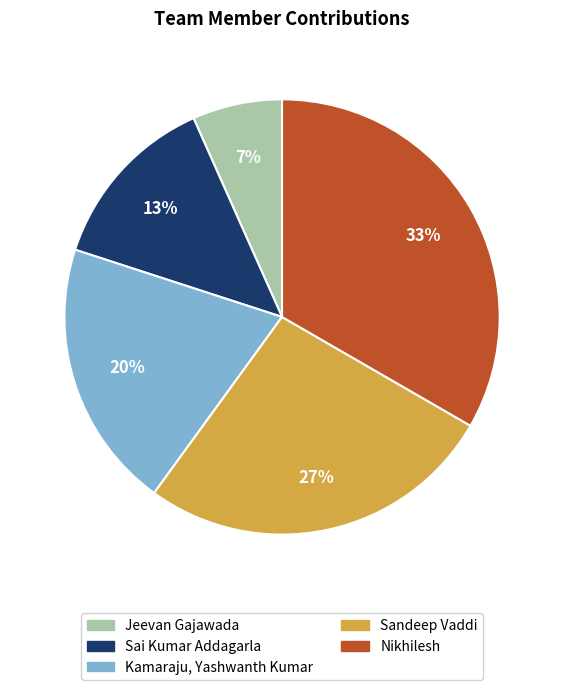

Does any single category account for the majority?

No